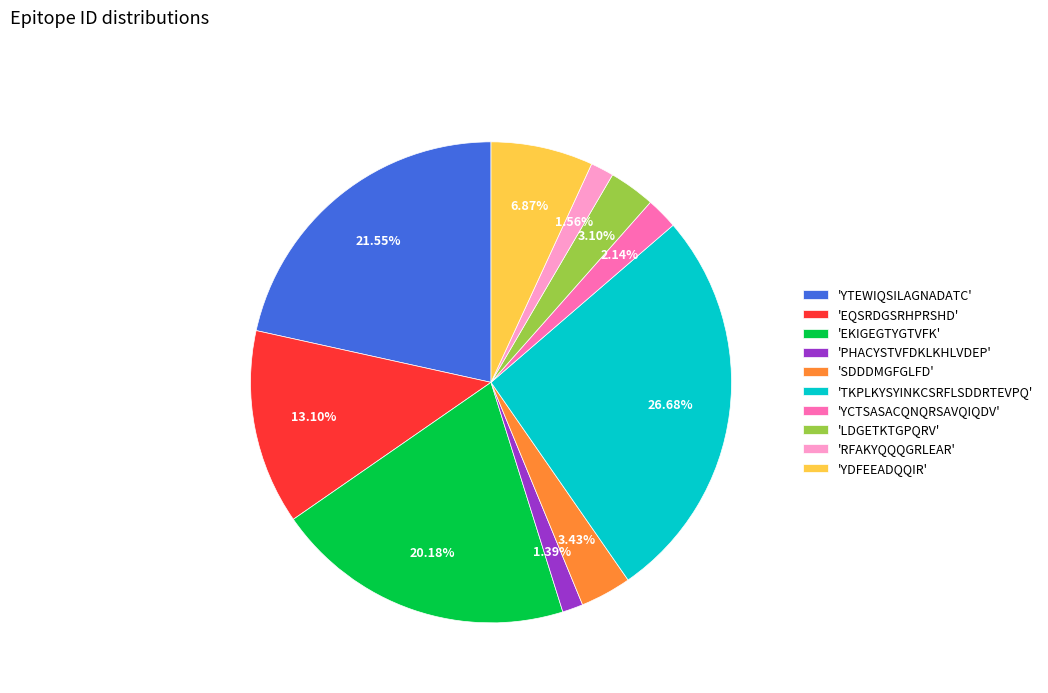

Between 'SDDDMGFGLFD' and 'RFAKYQQQGRLEAR', which is larger?

'SDDDMGFGLFD'